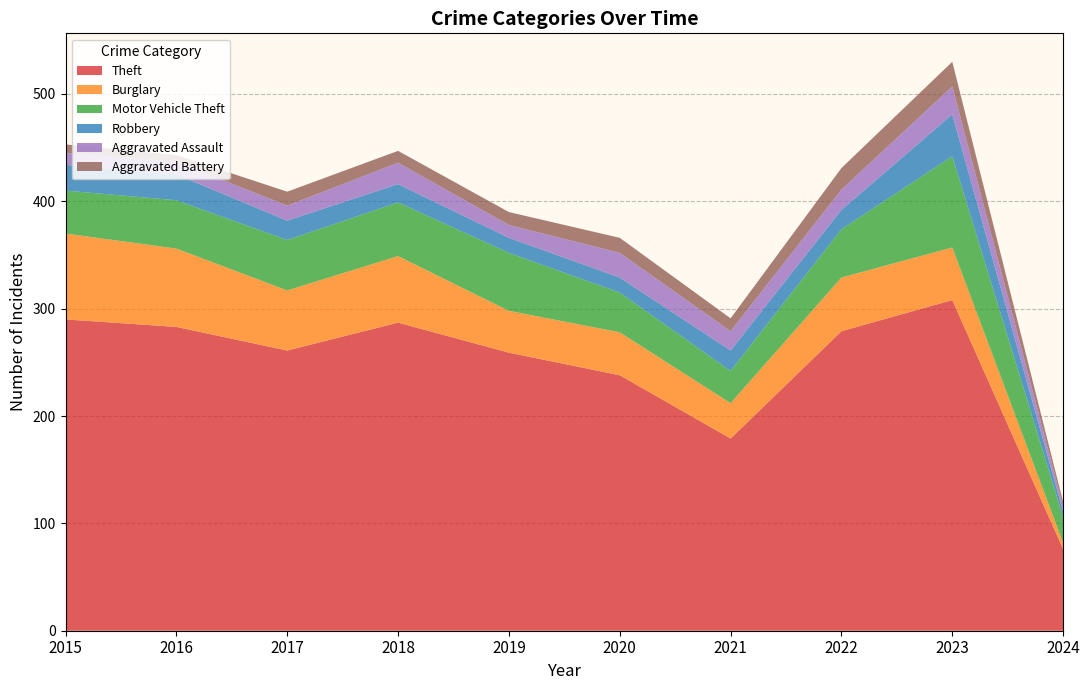

Reading right to left, transcribe all the data shown in this chart.

Theft: 76	308	279	179	238	259	287	261	283	290
Burglary: 6	49	50	33	40	39	62	56	73	80
Motor Vehicle Theft: 24	85	45	30	37	54	50	47	45	40
Robbery: 5	39	18	19	14	14	17	18	24	24
Aggravated Assault: 5	26	19	18	23	12	20	14	12	11
Aggravated Battery: 4	23	20	12	14	12	11	13	6	8